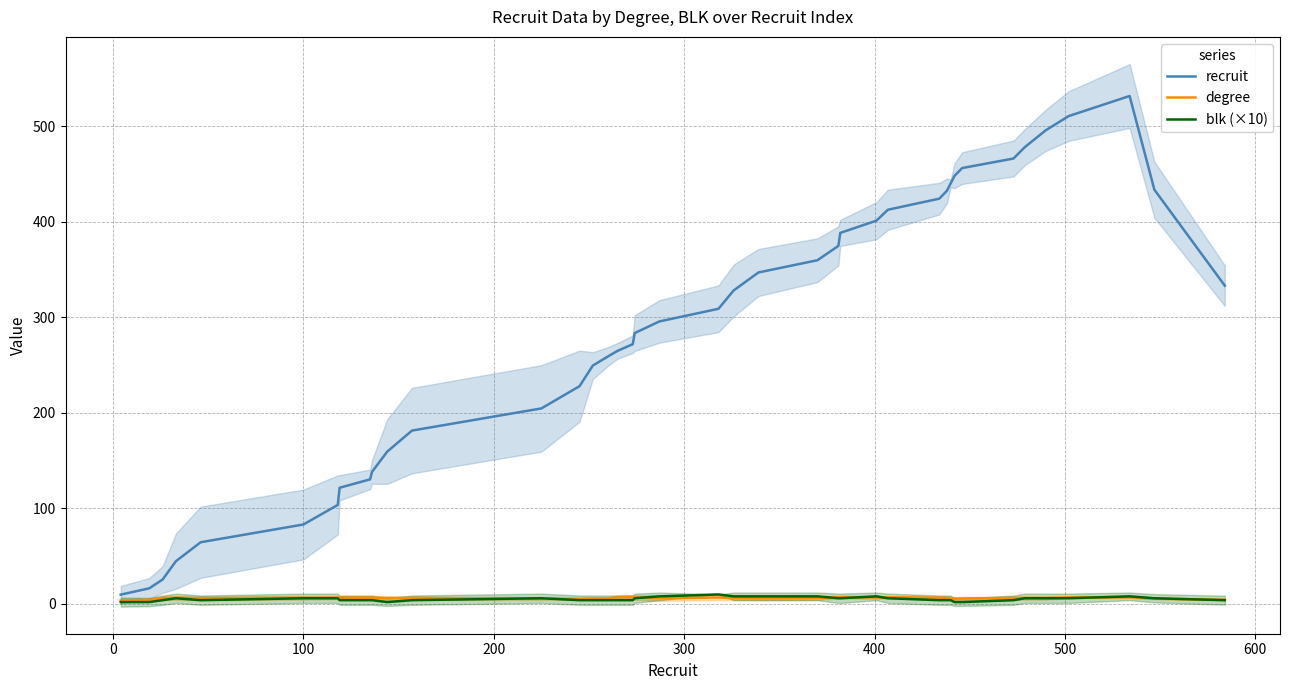

What is the sum of all degree values?

247.6